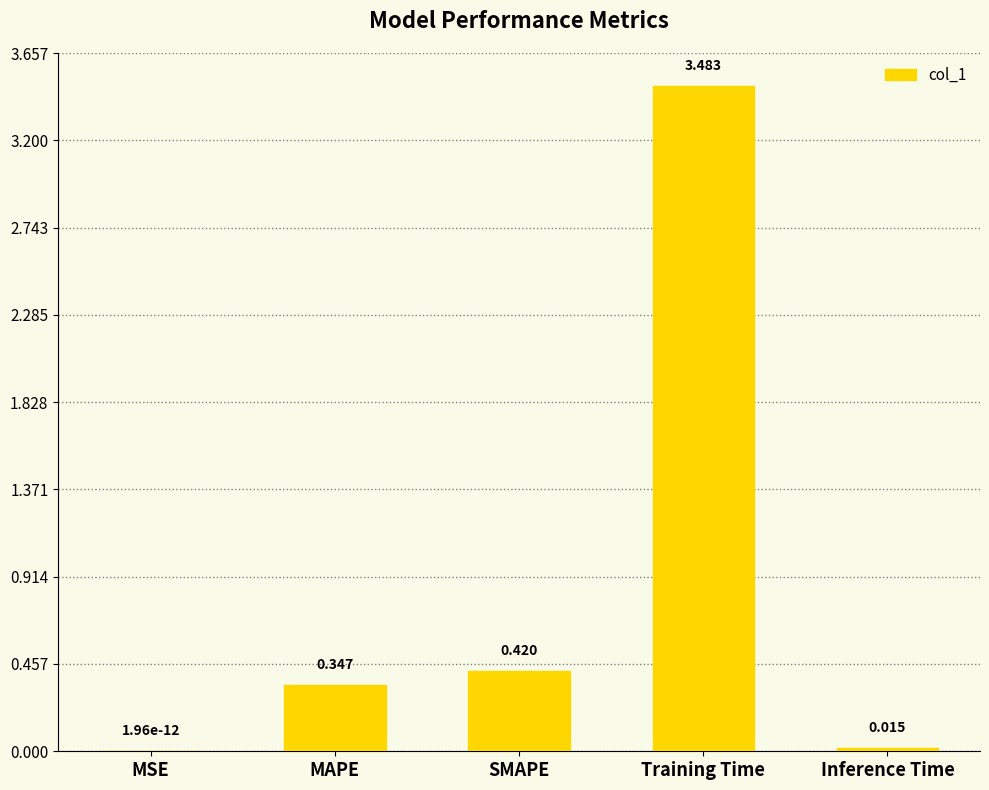

At which label is the value closest to 1?

SMAPE